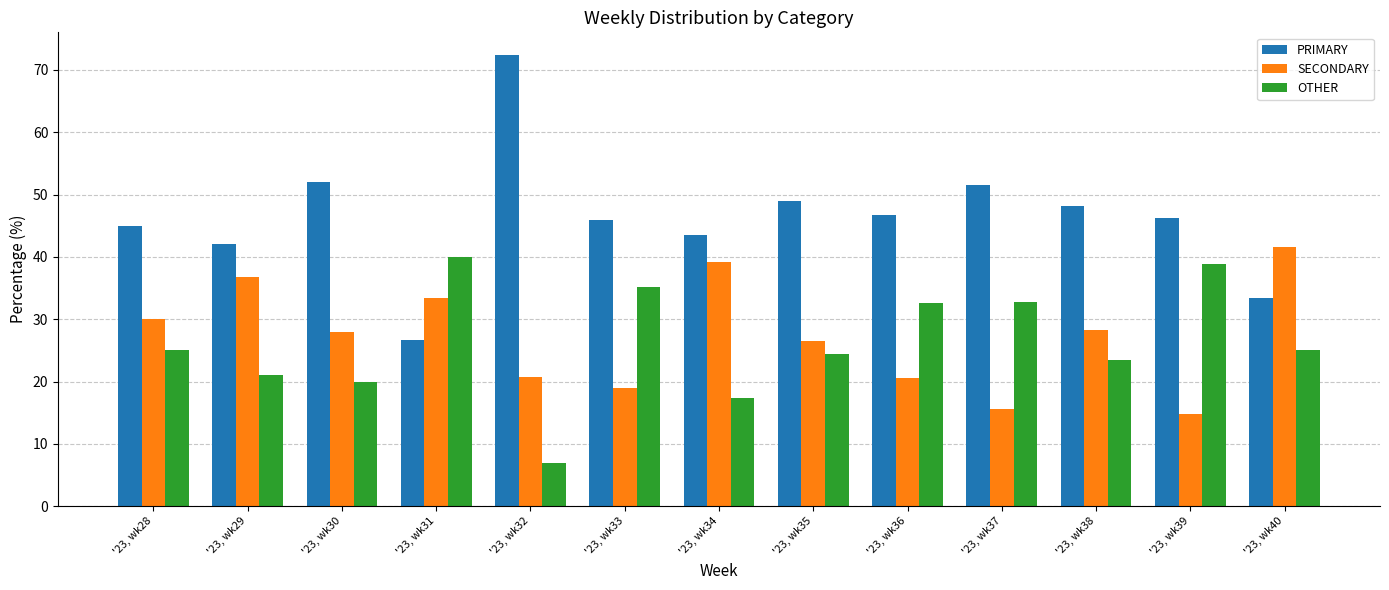

True or false: PRIMARY has a value of 14.2 at '23, wk36.

False